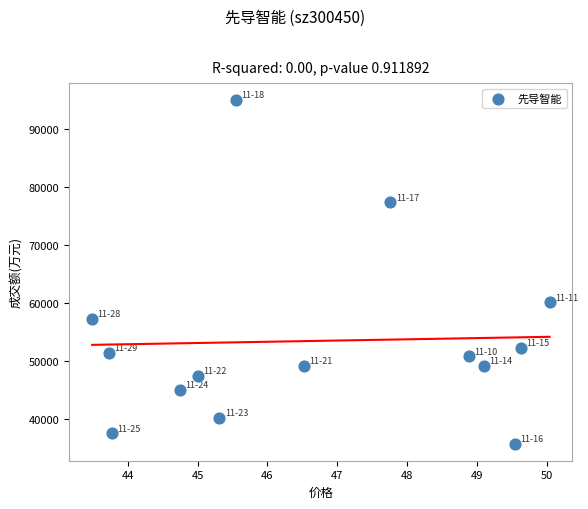

What Y value in the scatter plot is closest to 65312?

60049